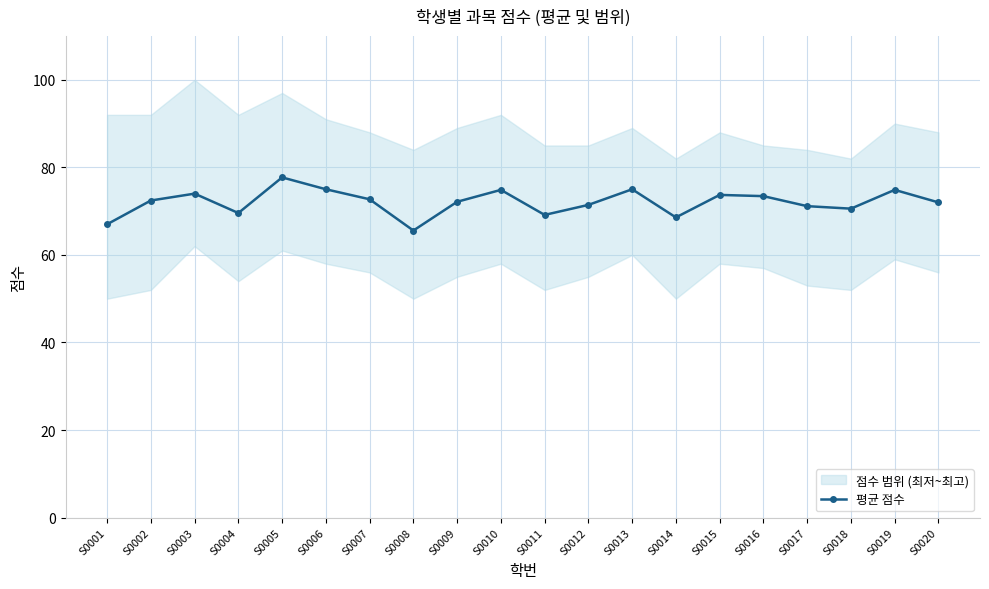

What is the value of the 12th point from the left?

71.4